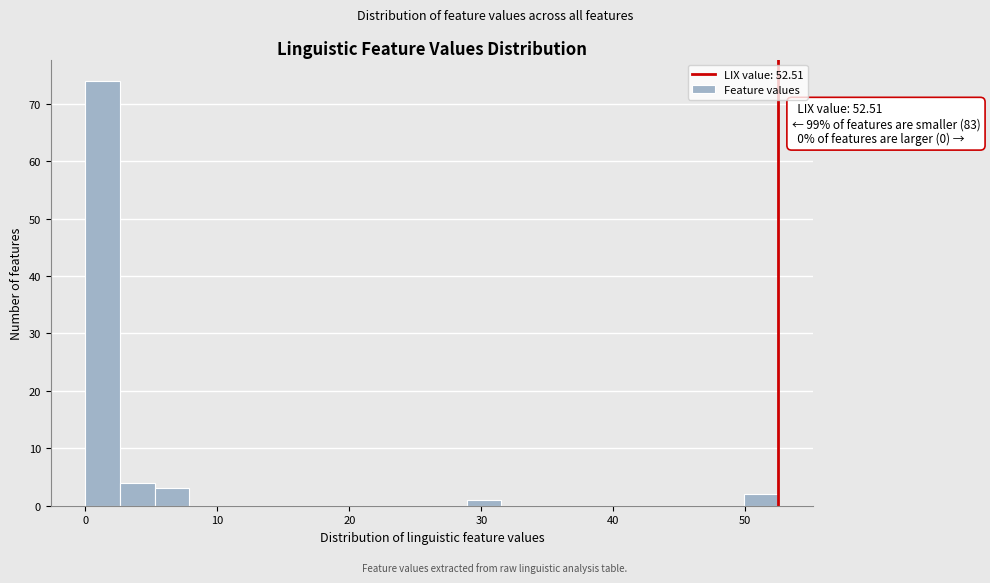

Around what value on the x-axis is the tallest bar? Give the approximate position of its centre, as read against the axis.

1